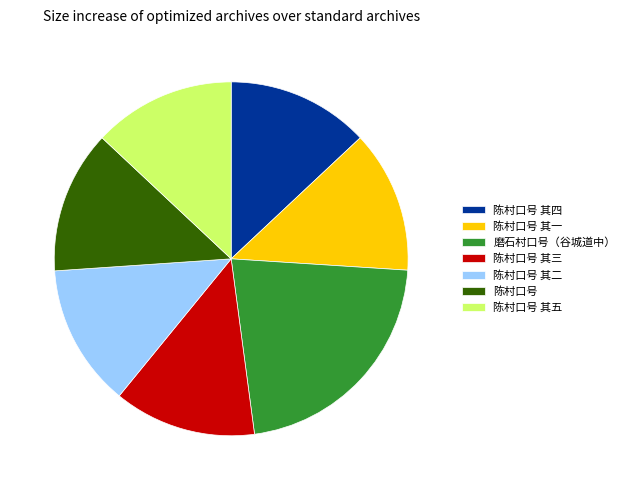

The 陈村口号 其四 slice represents 13% of the pie. True or false?

True